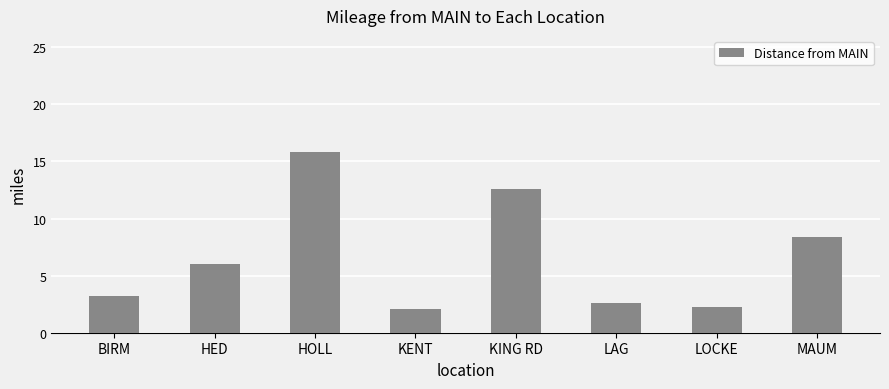

Which label corresponds to the largest value in the chart?

HOLL